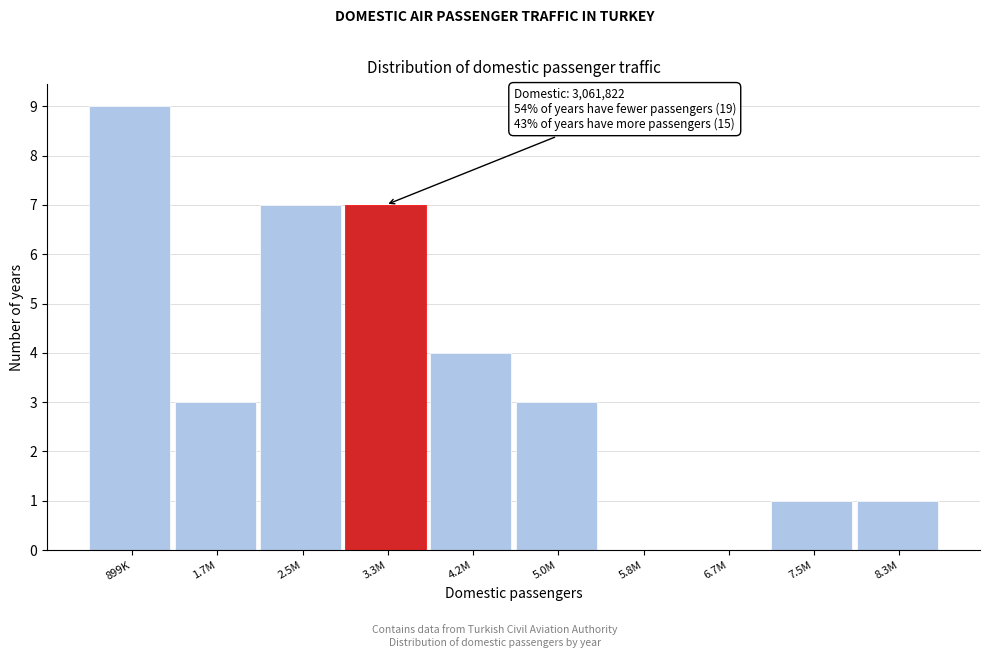

Reading left to right, list all the values displayed in this chart.

899K=9	1.7M=3	2.5M=7	3.3M=7	4.2M=4	5.0M=3	5.8M=0	6.7M=0	7.5M=1	8.3M=1